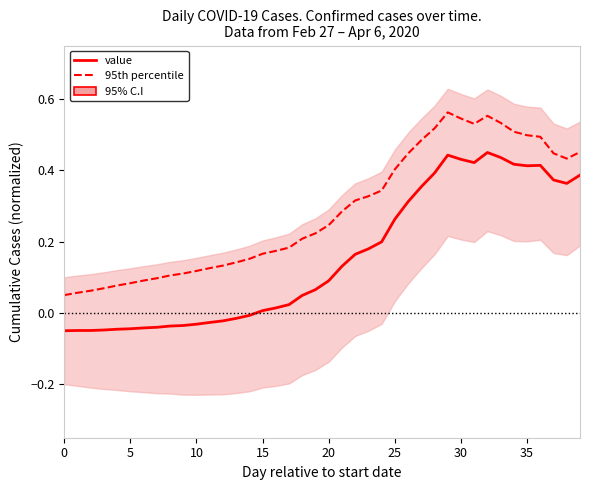

Does the chart display data point markers on the line(s)?

No